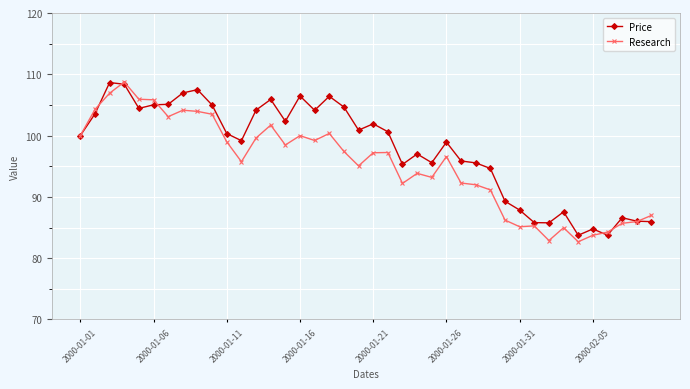

List the series in order of their overall mean, highest first.

Price, Research